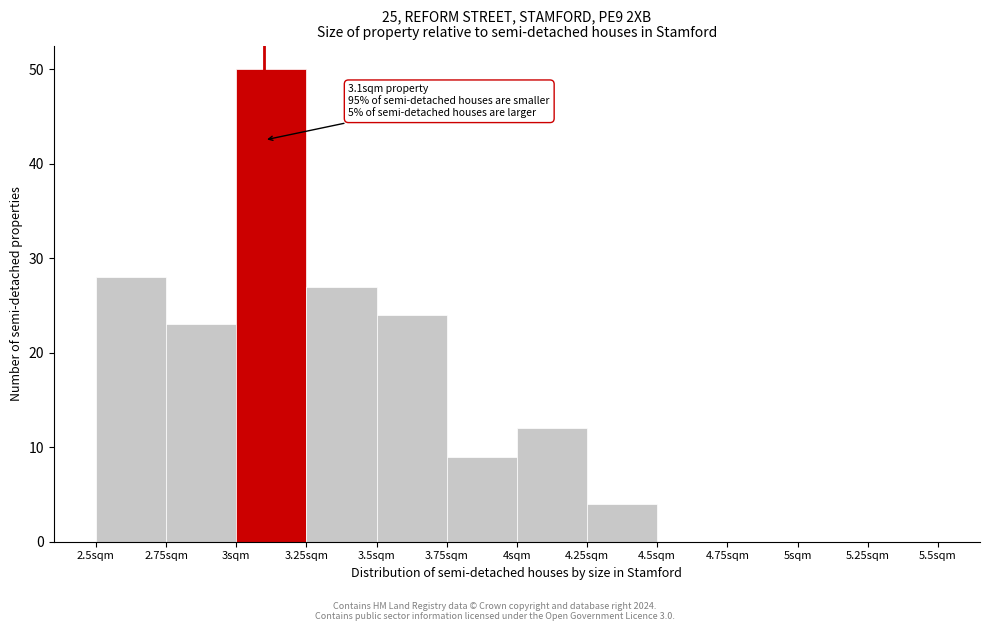

Over which range of the x-axis is the bar tallest?

3.00 to 3.25